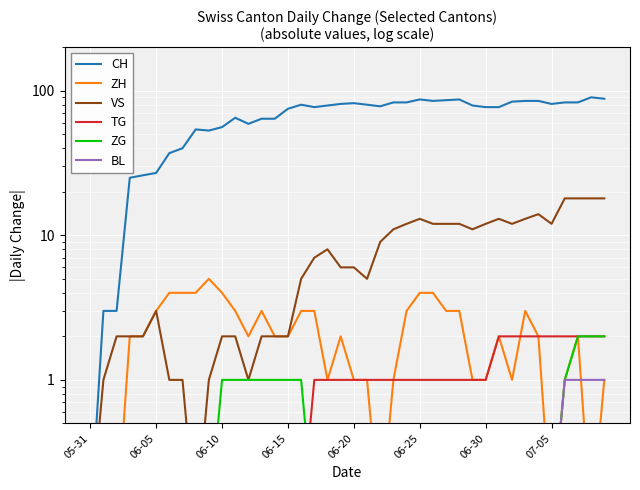

What are all the series names shown in the legend?

CH, ZH, VS, TG, ZG, BL